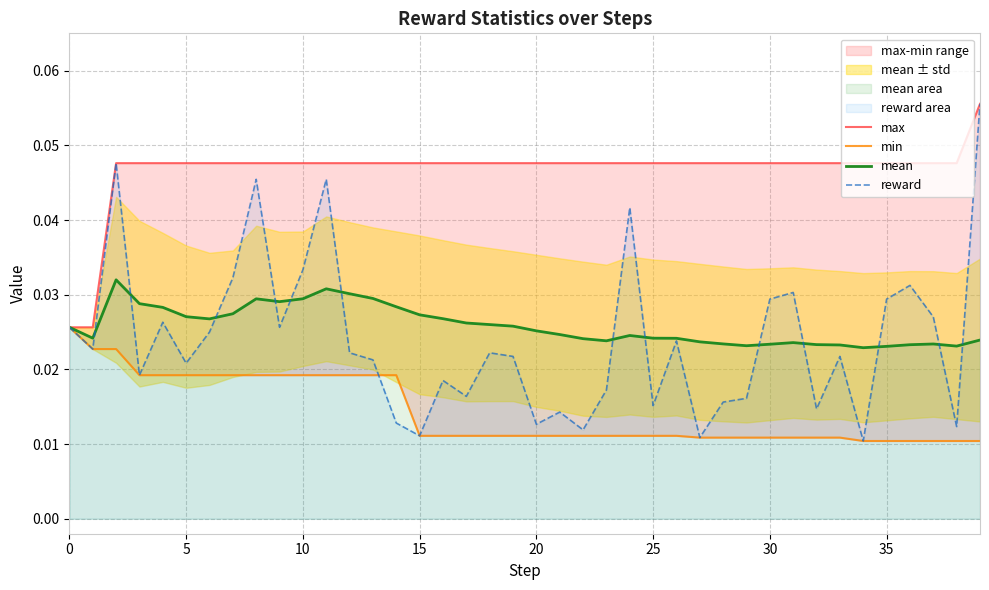

What is the total value across all series at 27?

0.1